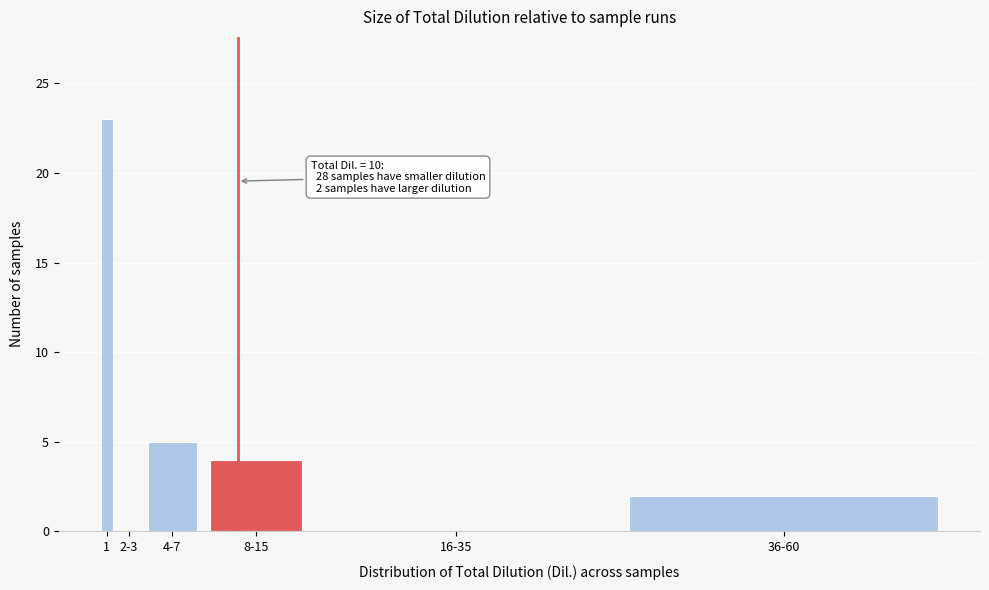

Reading right to left, what are all the values shown in this chart?

36-60=2	16-35=0	8-15=4	4-7=5	2-3=0	1=23